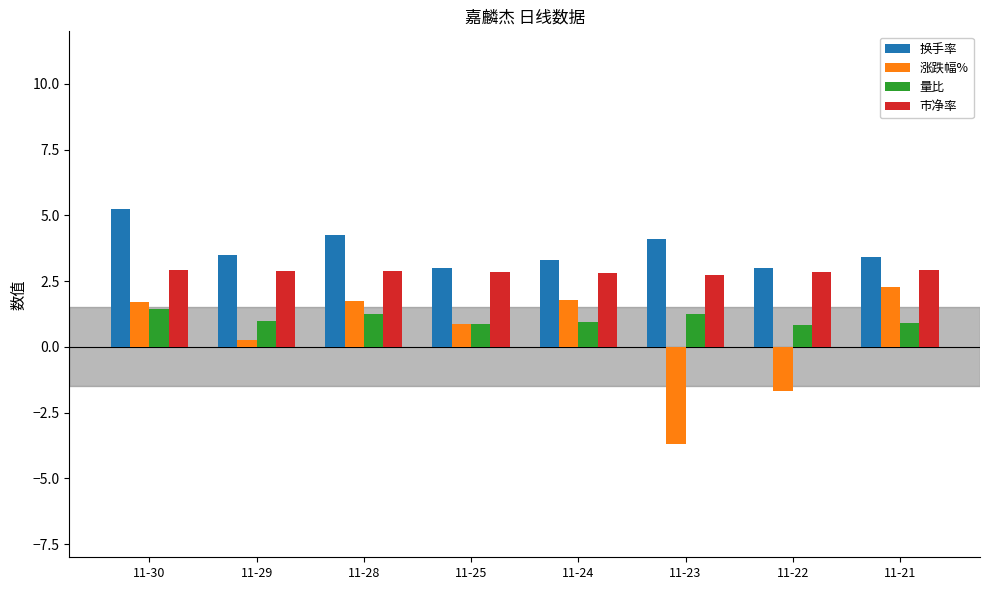

List the series in order of their overall mean, lowest first.

涨跌幅%, 量比, 市净率, 换手率